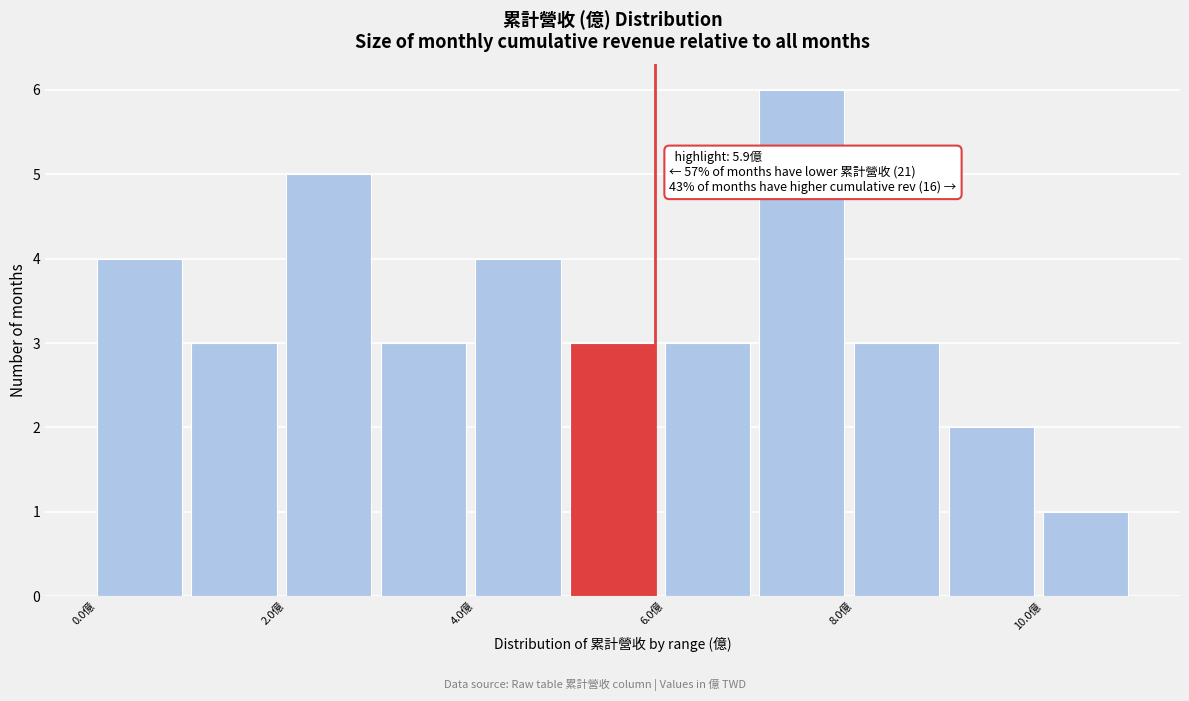

Which range on the x-axis has the tallest bar?

7 to 8